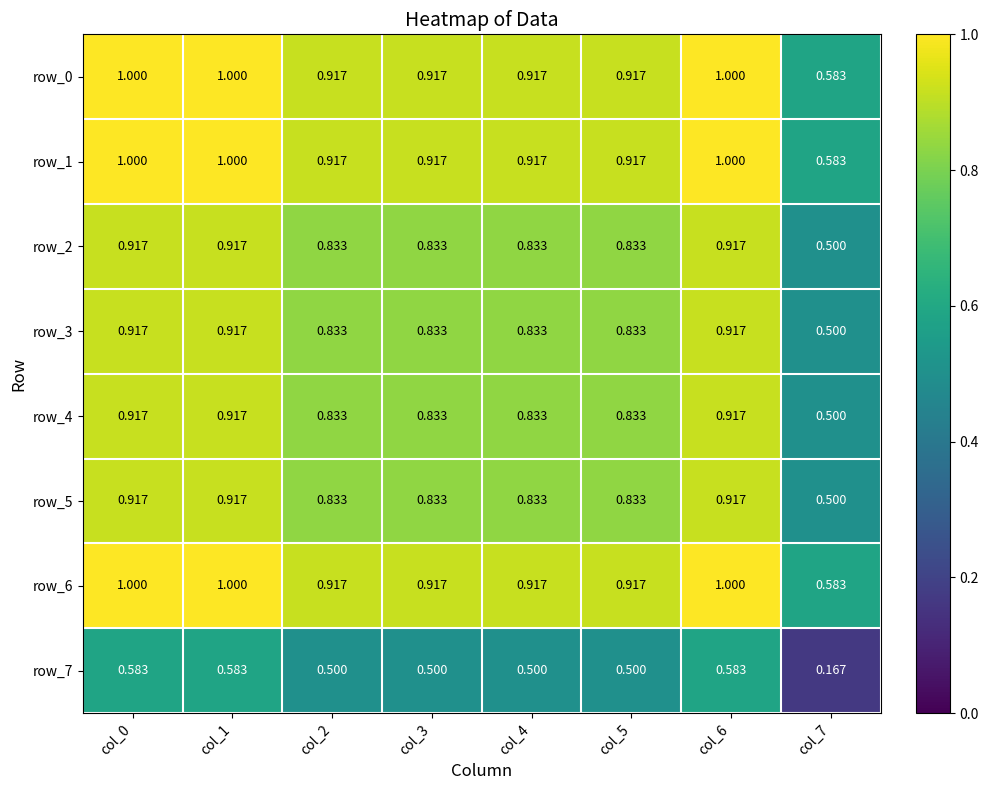

What is the difference between the second highest and minimum values in the row_6 series?

0.4